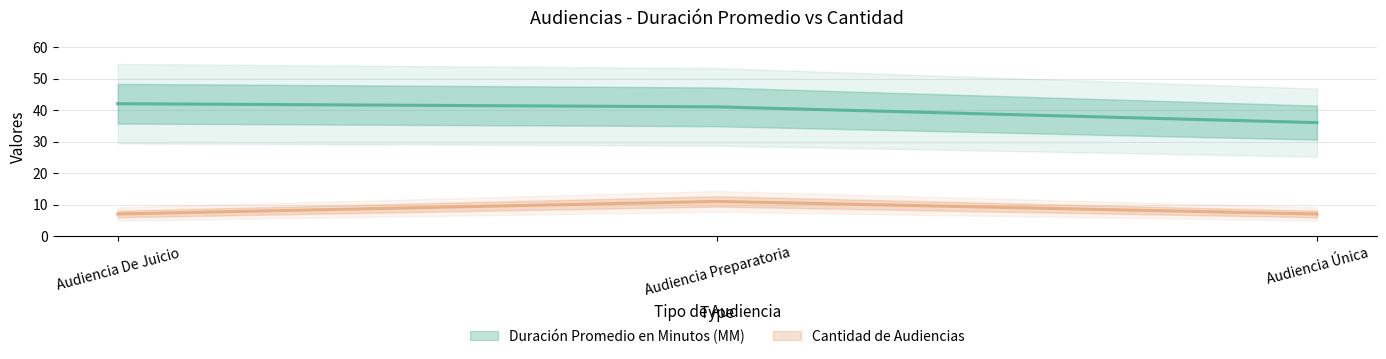

Reading left to right, list all the values displayed in this chart.

Duración Promedio en Minutos (MM): 42	41	36
Cantidad de Audiencias: 7	11	7